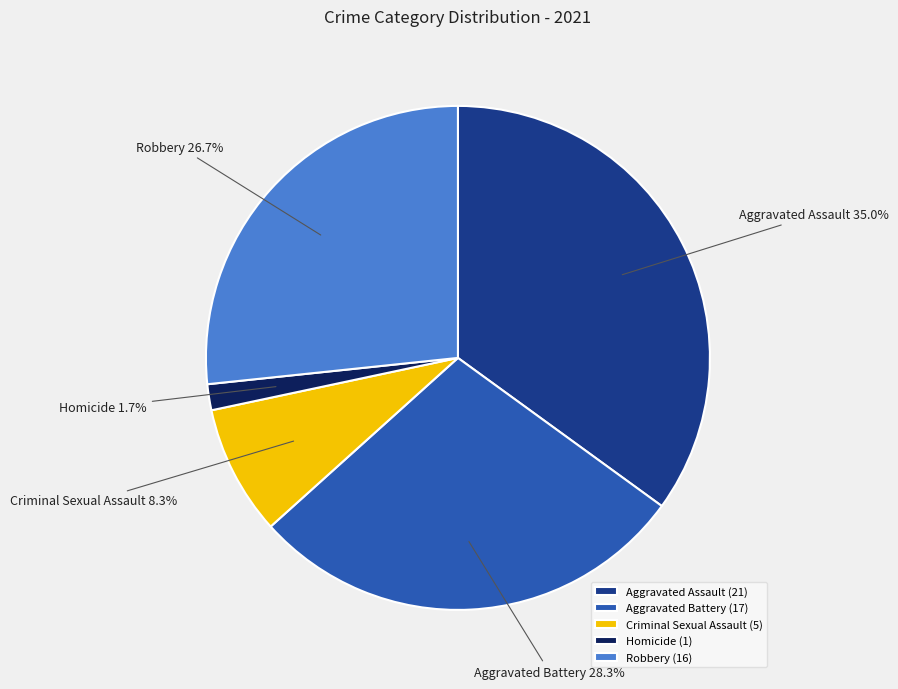

Rank the categories by value from highest to lowest.

Aggravated Assault, Aggravated Battery, Robbery, Criminal Sexual Assault, Homicide